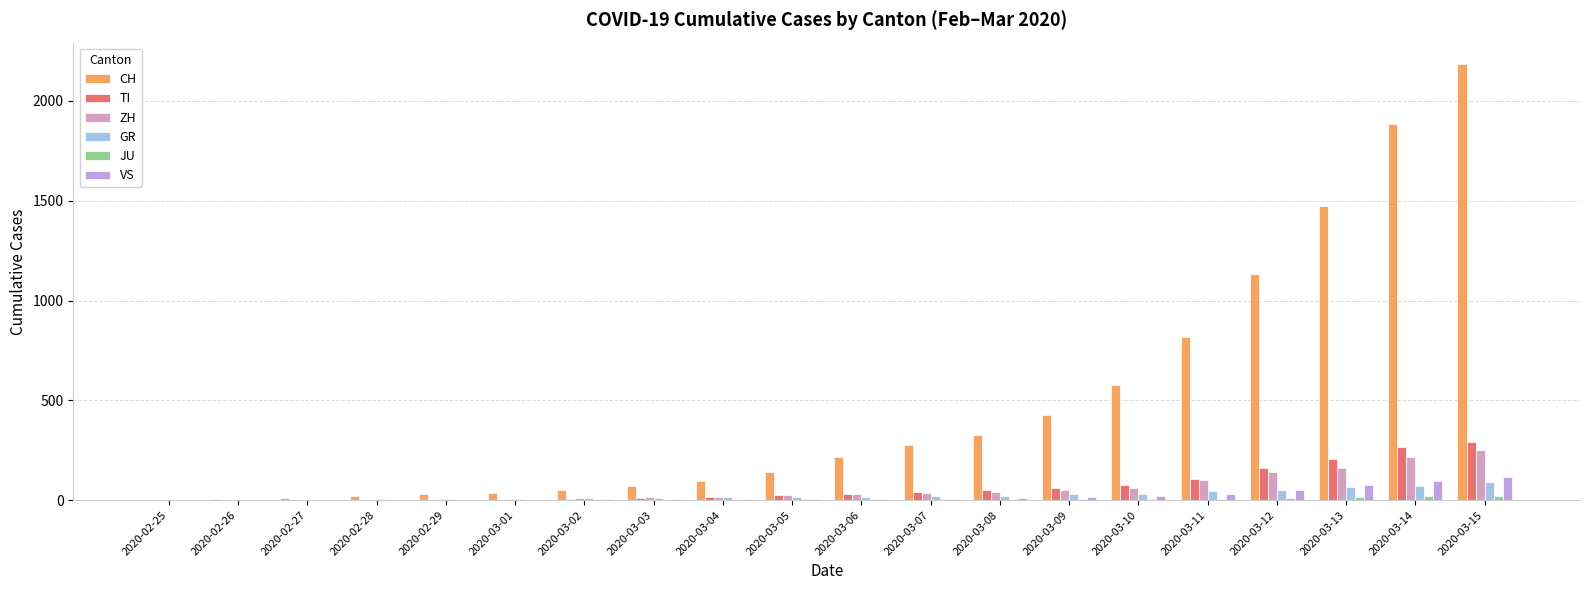

How many data points does each series have?

20